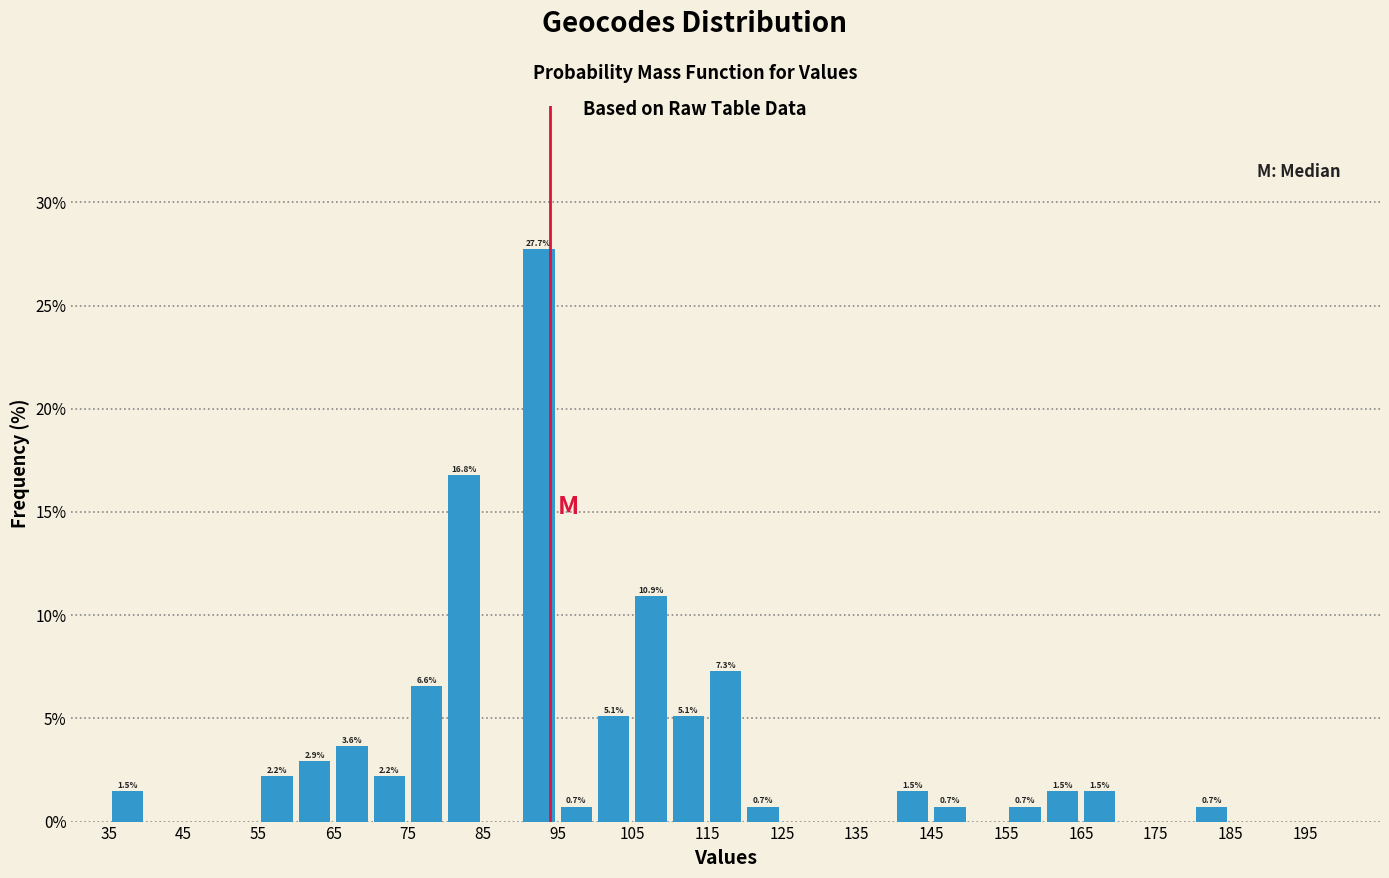

Over which range of the x-axis is the bar tallest?

90 to 95